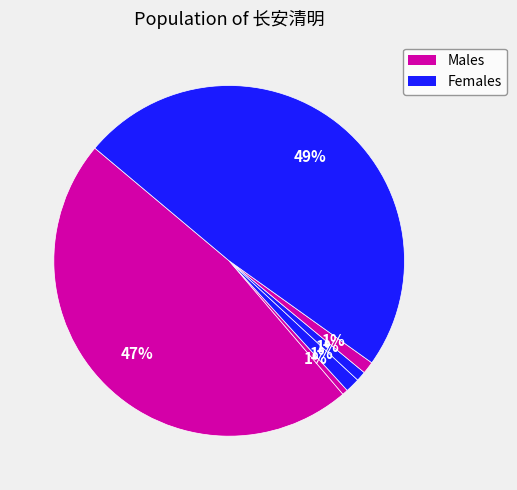

How many segments does this pie chart have?

6